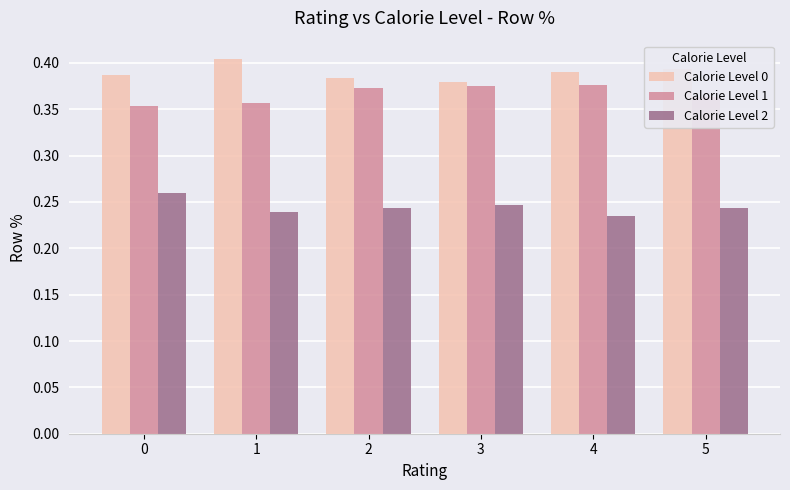

Is the value of Calorie Level 0 at 1 greater than the value of Calorie Level 1 at 1?

Yes